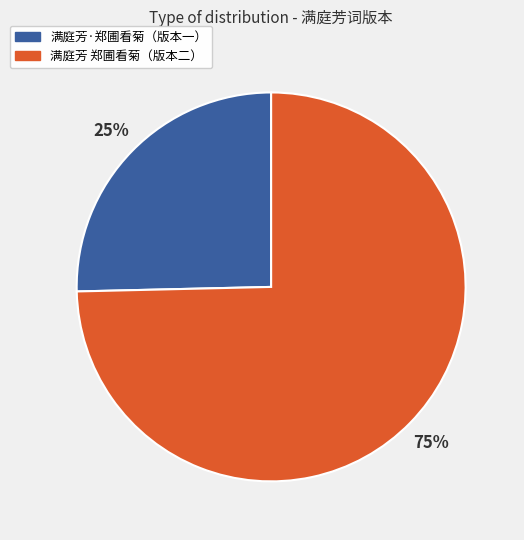

How many slices are in this pie chart?

2